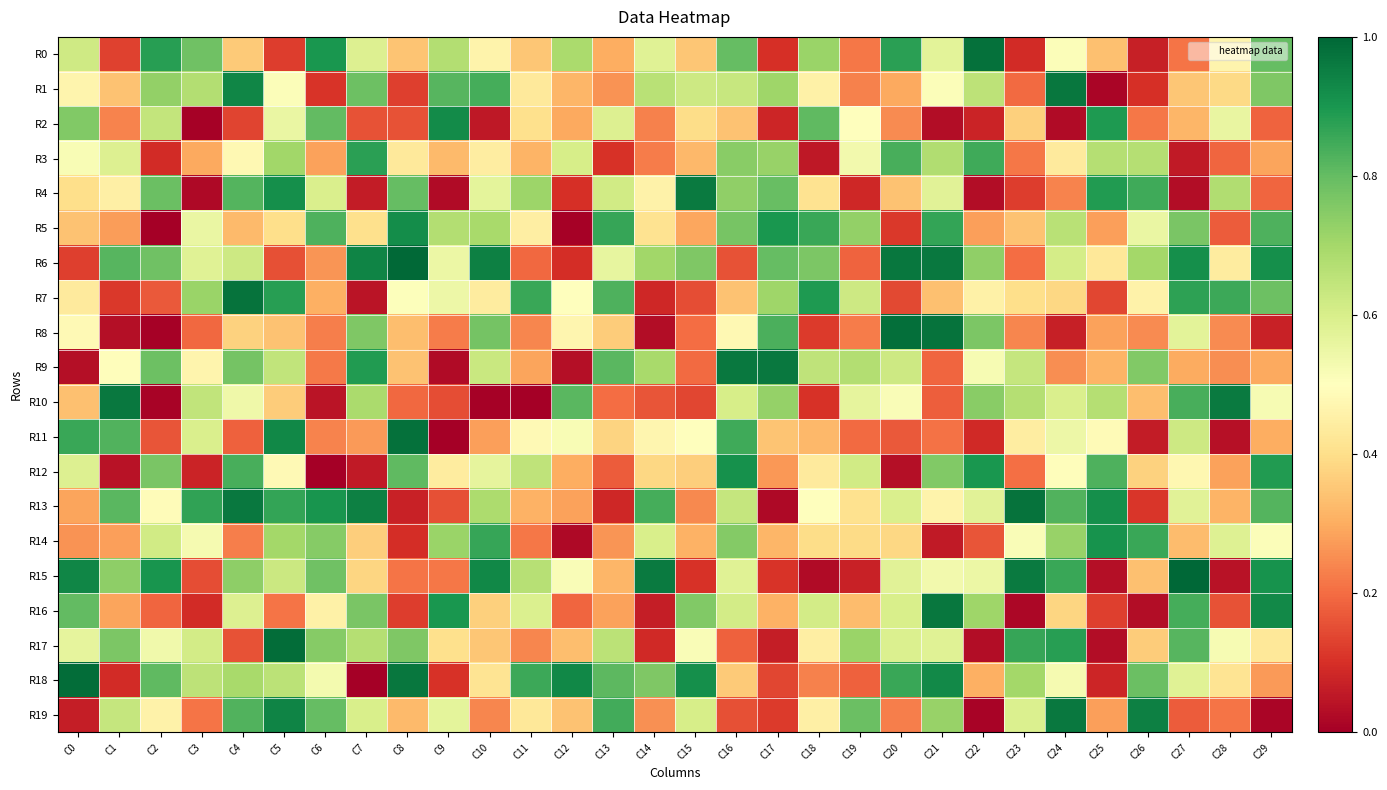

At which category does the chart reach its minimum across all series?

C2